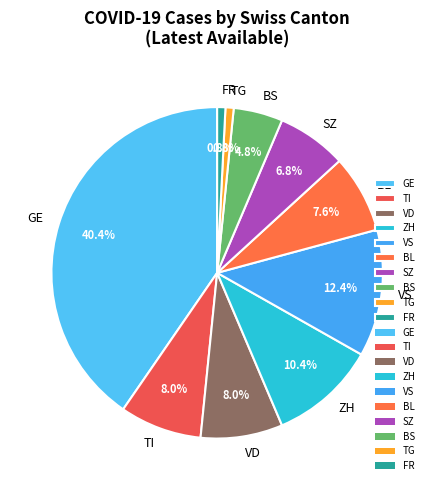

Count the number of slices in the pie.

10